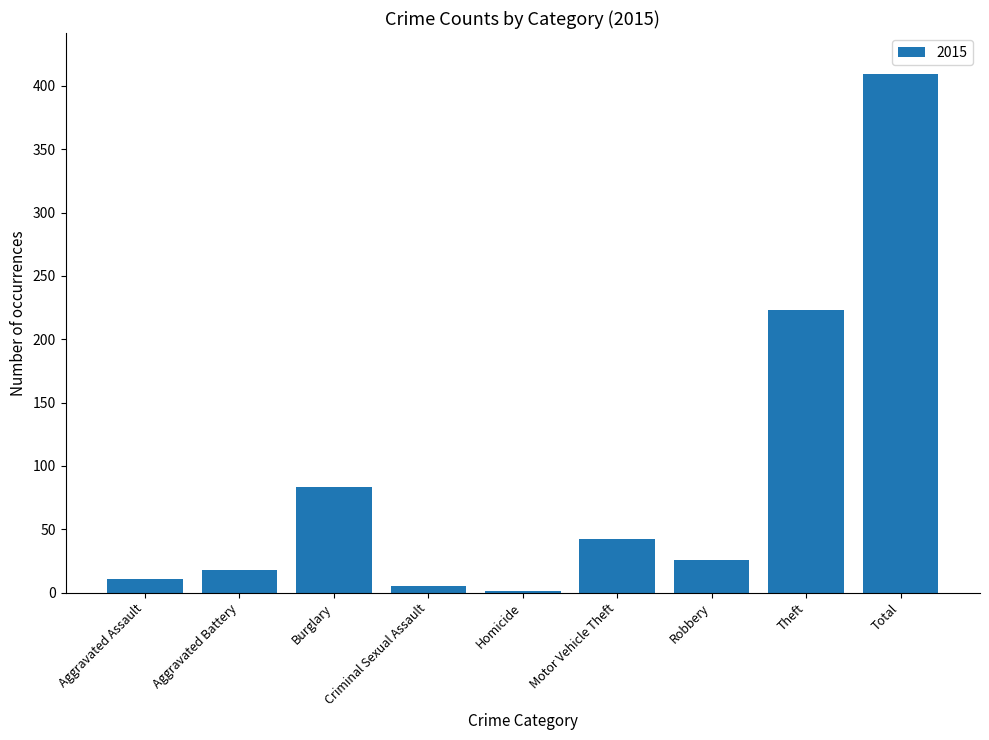

At which label does the data first exceed 26?

Burglary